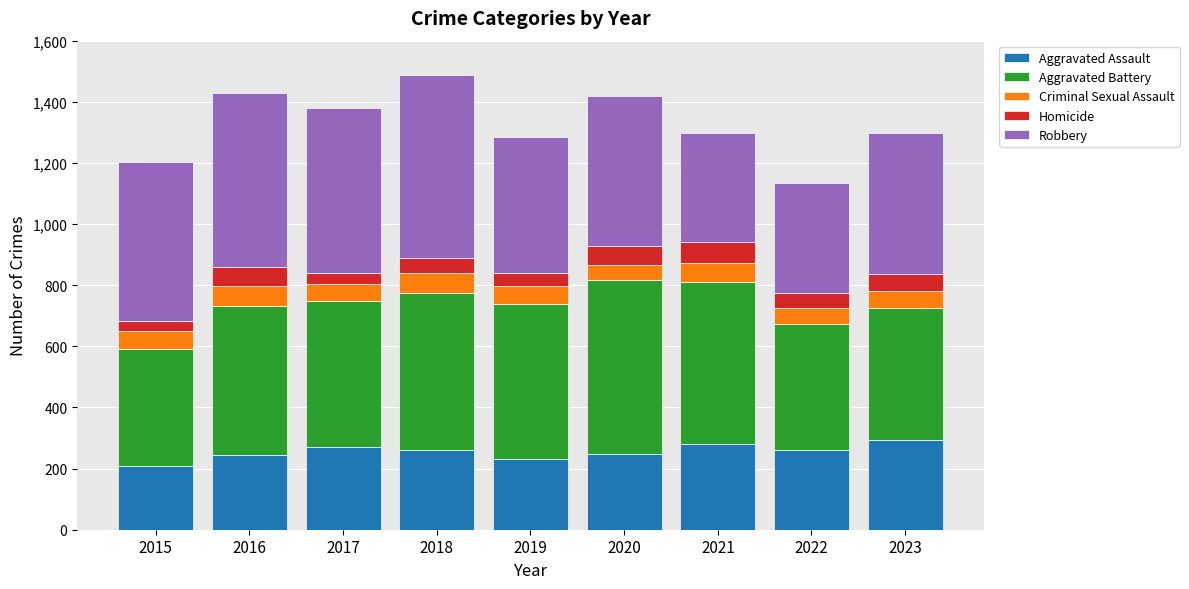

What is the sum of all Aggravated Assault values?

2300